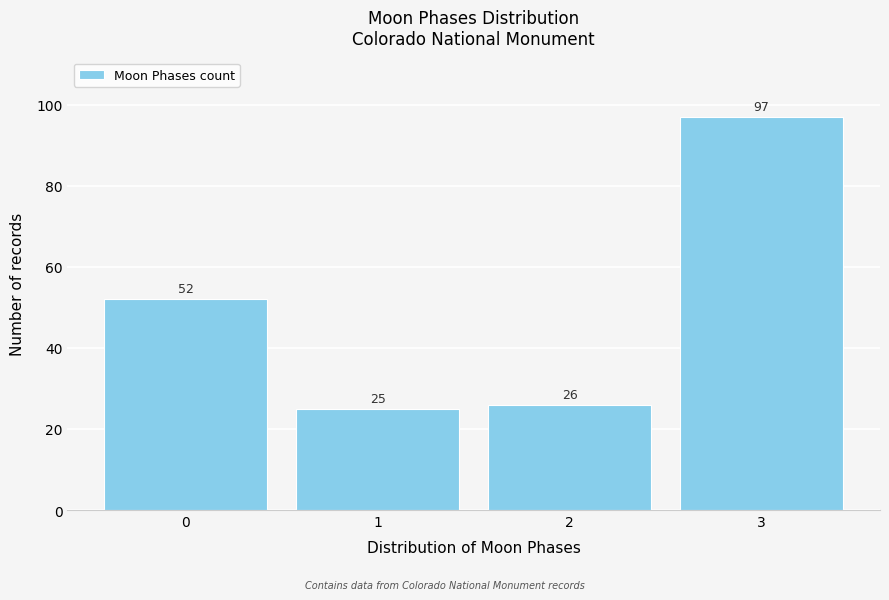

Reading left to right, transcribe all the data shown in this chart.

52	25	26	97